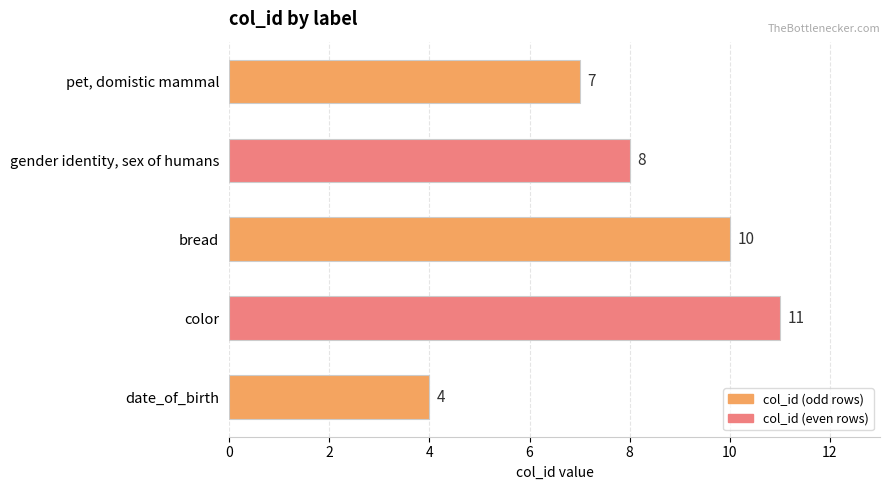

Reading top to bottom, what are all the values shown in this chart?

7	8	10	11	4